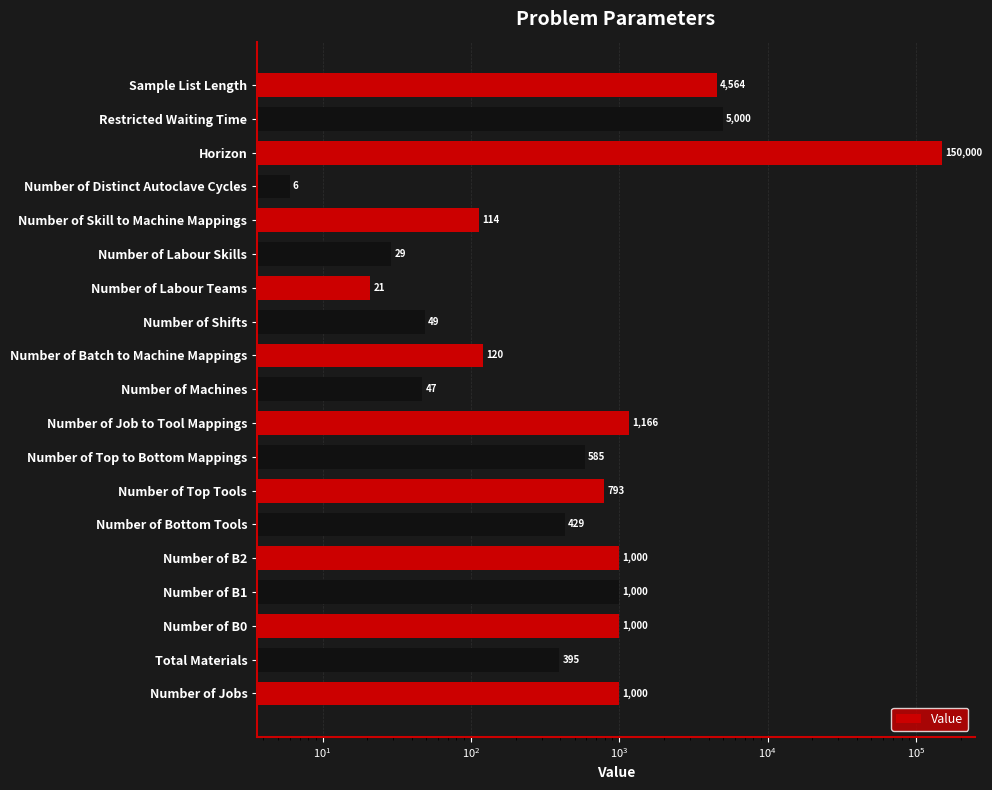

Reading left to right, transcribe all the data shown in this chart.

1000	395	1000	1000	1000	429	793	585	1166	47	120	49	21	29	114	6	150000	5000	4564